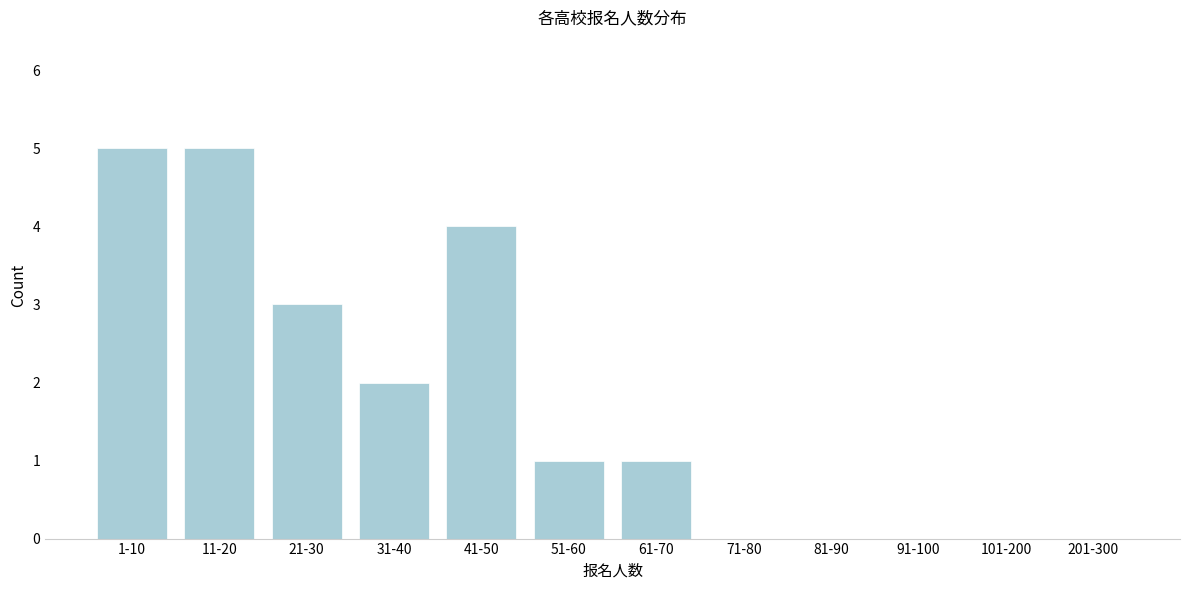

Reading left to right, transcribe all the data shown in this chart.

1-10=5	11-20=5	21-30=3	31-40=2	41-50=4	51-60=1	61-70=1	71-80=0	81-90=0	91-100=0	101-200=0	201-300=0